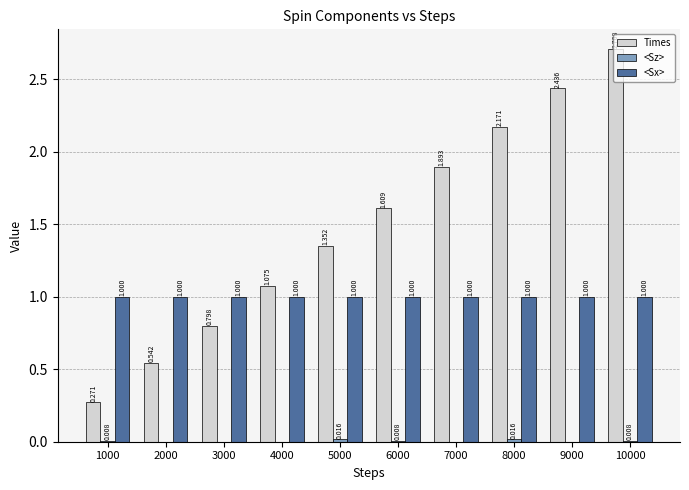

How many data points does each series have?

10